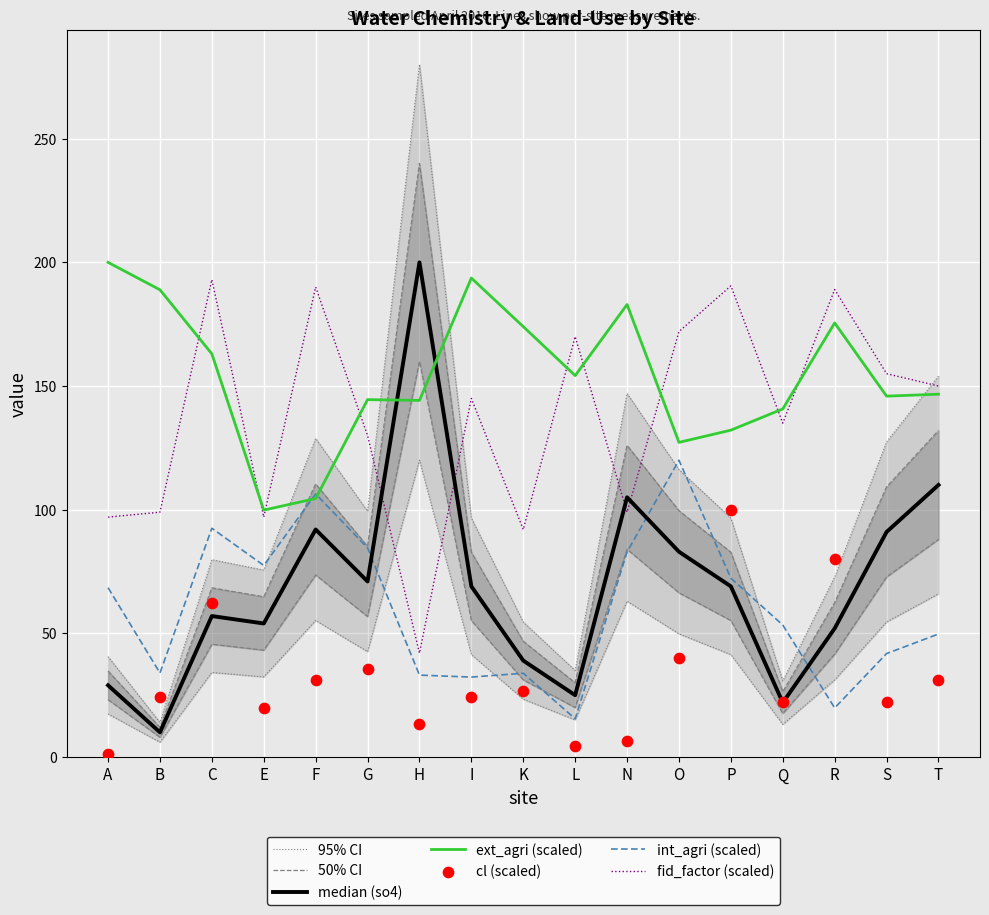

At which category is the sum across all series the highest?

C